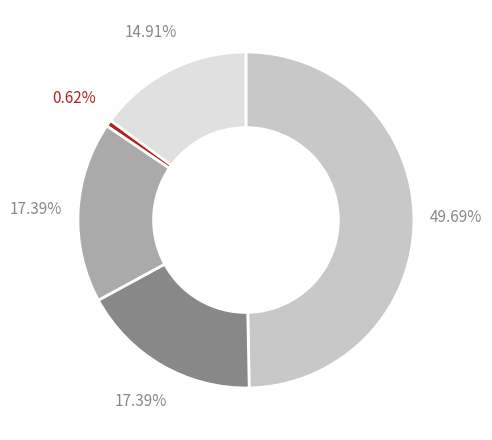

Is there any slice that represents more than half of the pie?

No